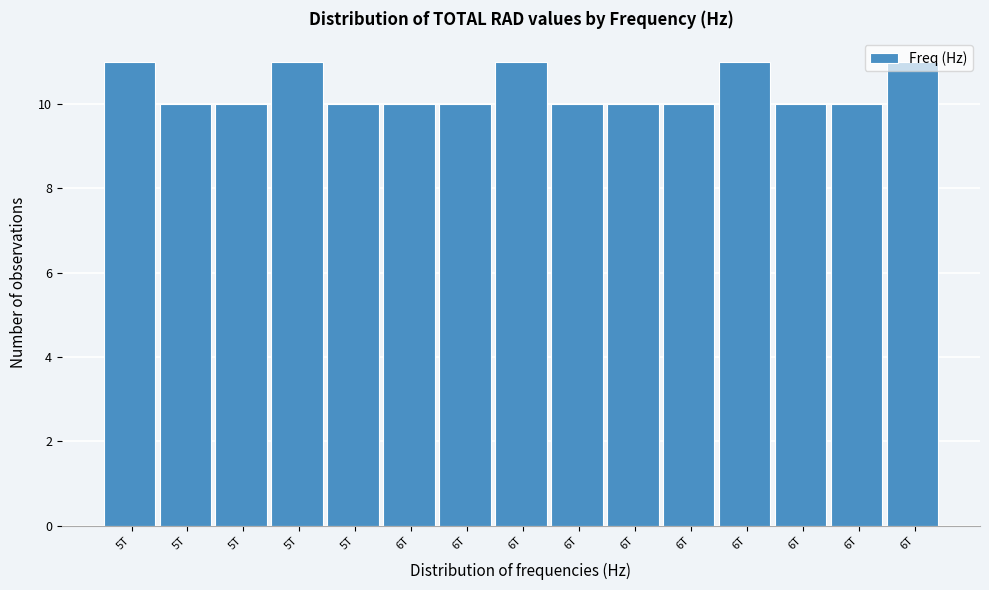

How many distinct data groups are displayed?

1